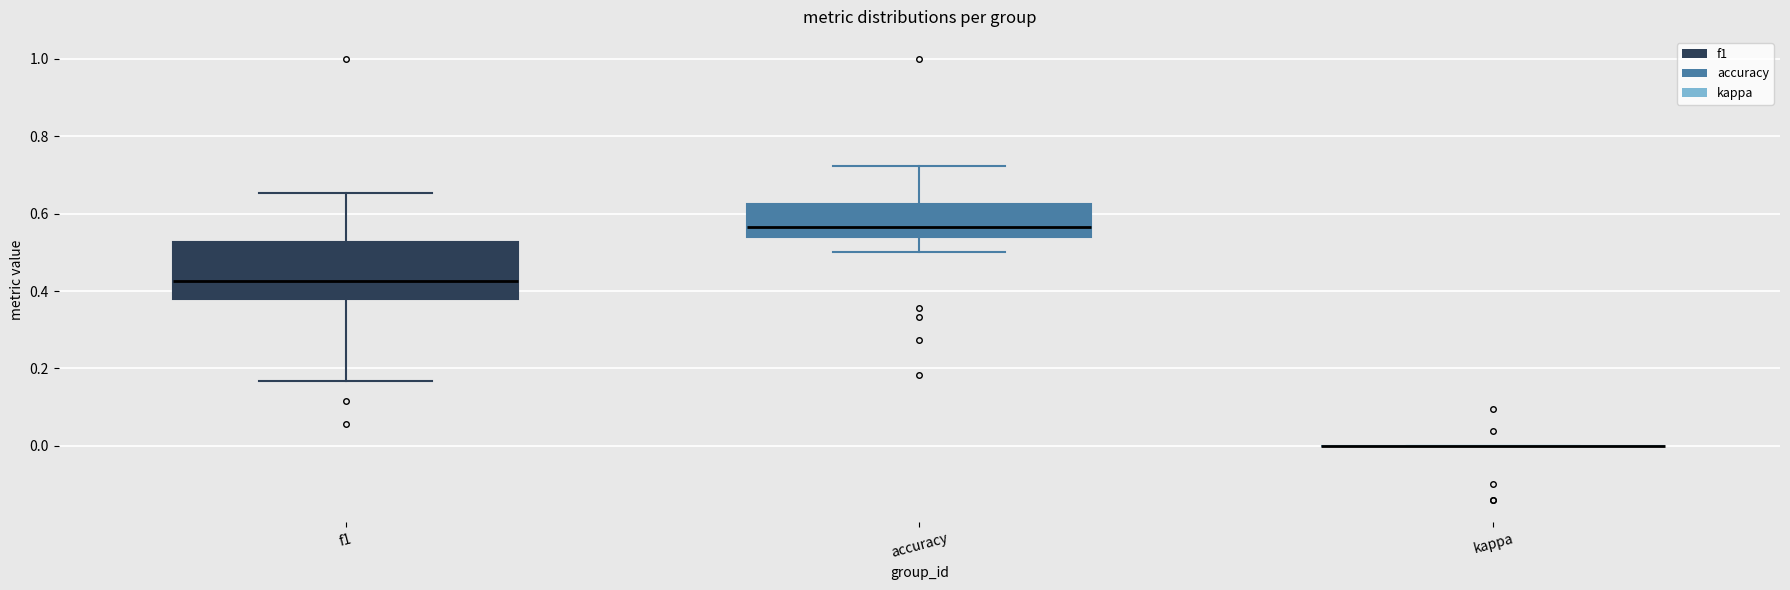

Reading left to right, read every box against the y-axis: the position of its median line, the range the box covers, and the ends of its whiskers. The values are not printed on the chart, so give them approximately, as read against the axis.

f1: median 0.42, box 0.38 to 0.52, whiskers 0.16 to 0.66
accuracy: median 0.56, box 0.54 to 0.62, whiskers 0.50 to 0.72
kappa: box collapsed to a line at 0.00, whiskers 0.00 to 0.00